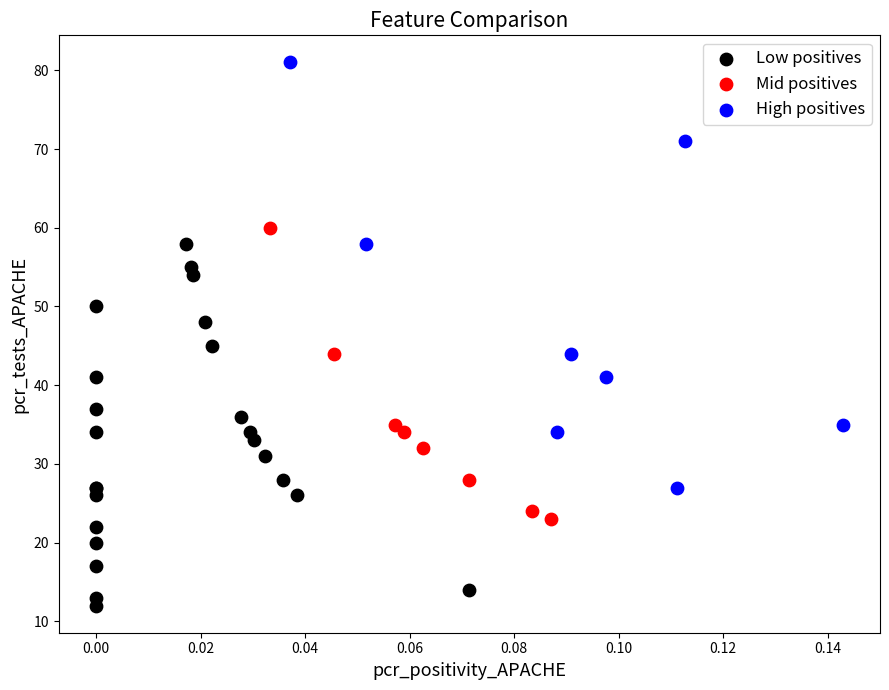

Which series contains the lowest Y value?

Low positives